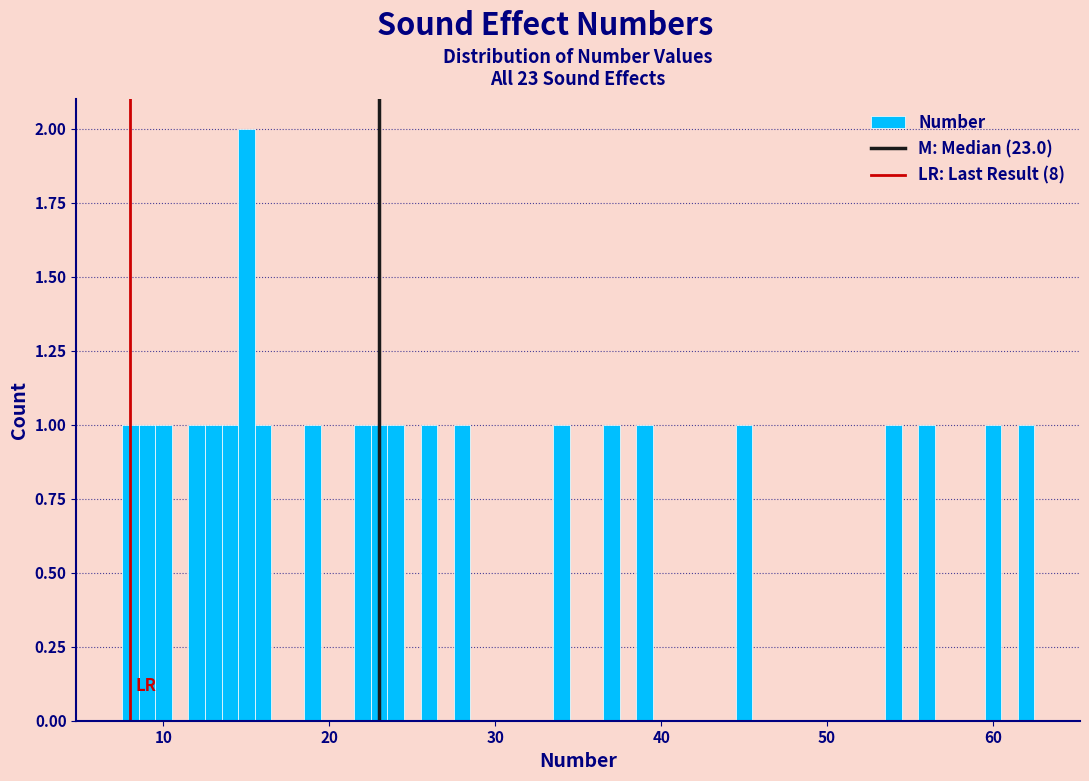

Read against the x-axis, roughly where is the centre of the tallest bar?

15